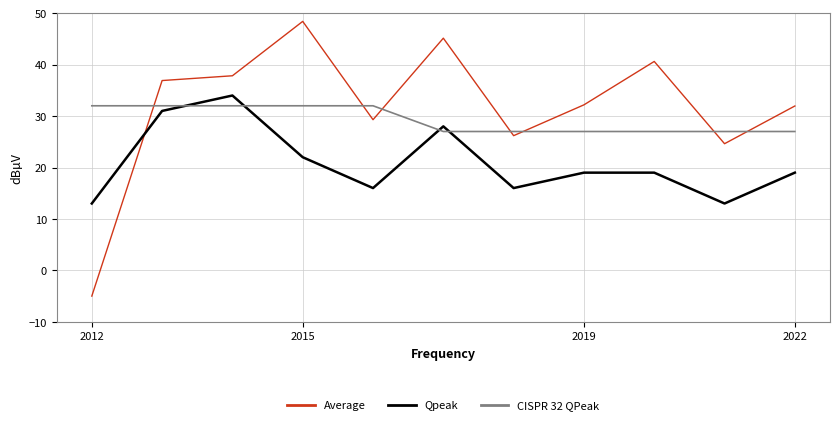

What is the minimum value shown in the chart?

-5.0